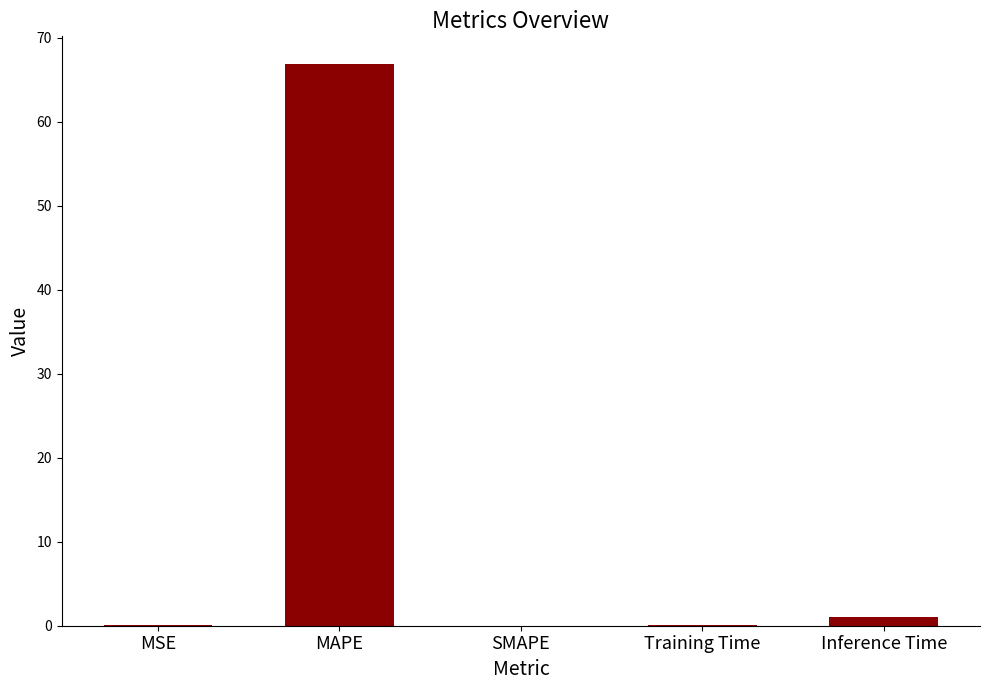

Which has a higher value, SMAPE or Inference Time?

Inference Time